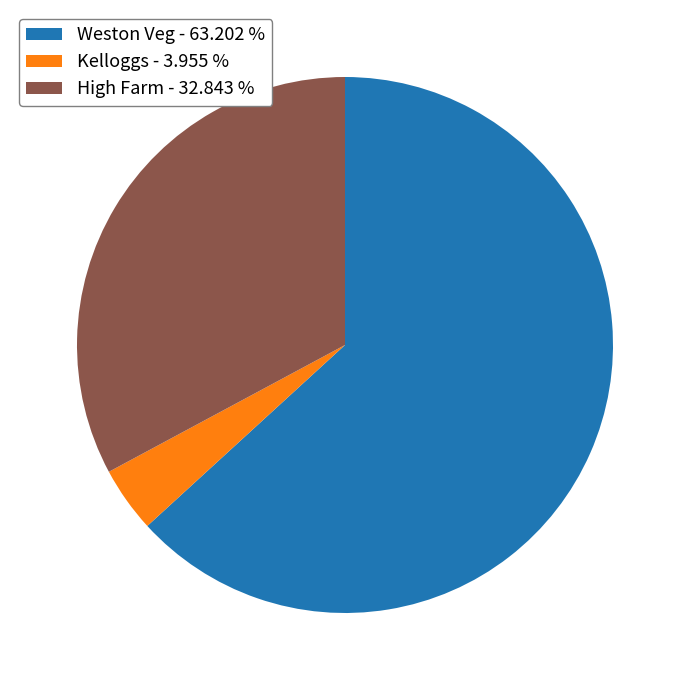

Approximately how many times larger is the value at High Farm - 32.843 % compared to Kelloggs - 3.955 %?

8.3